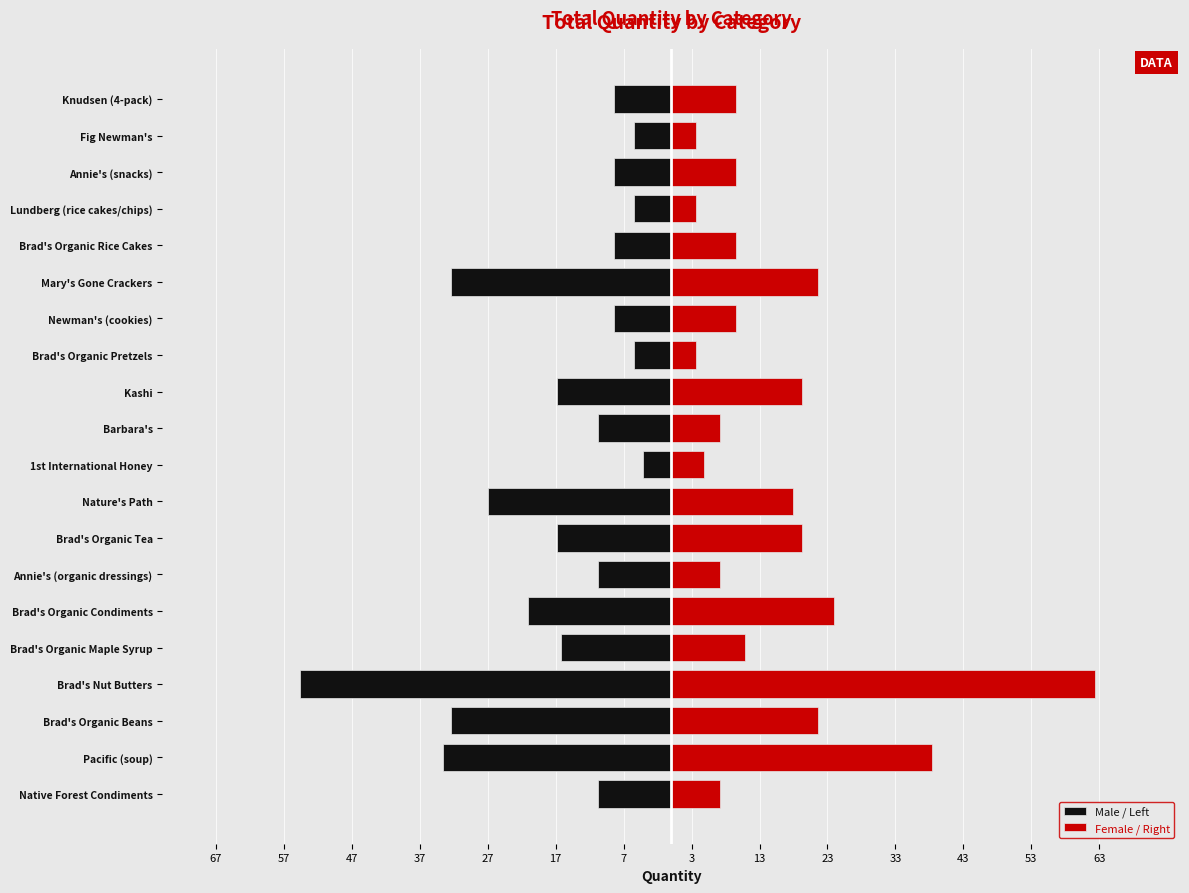

What is the sum of the Male / Left values at Brad's Organic Tea and Newman's (cookies)?

-25.2